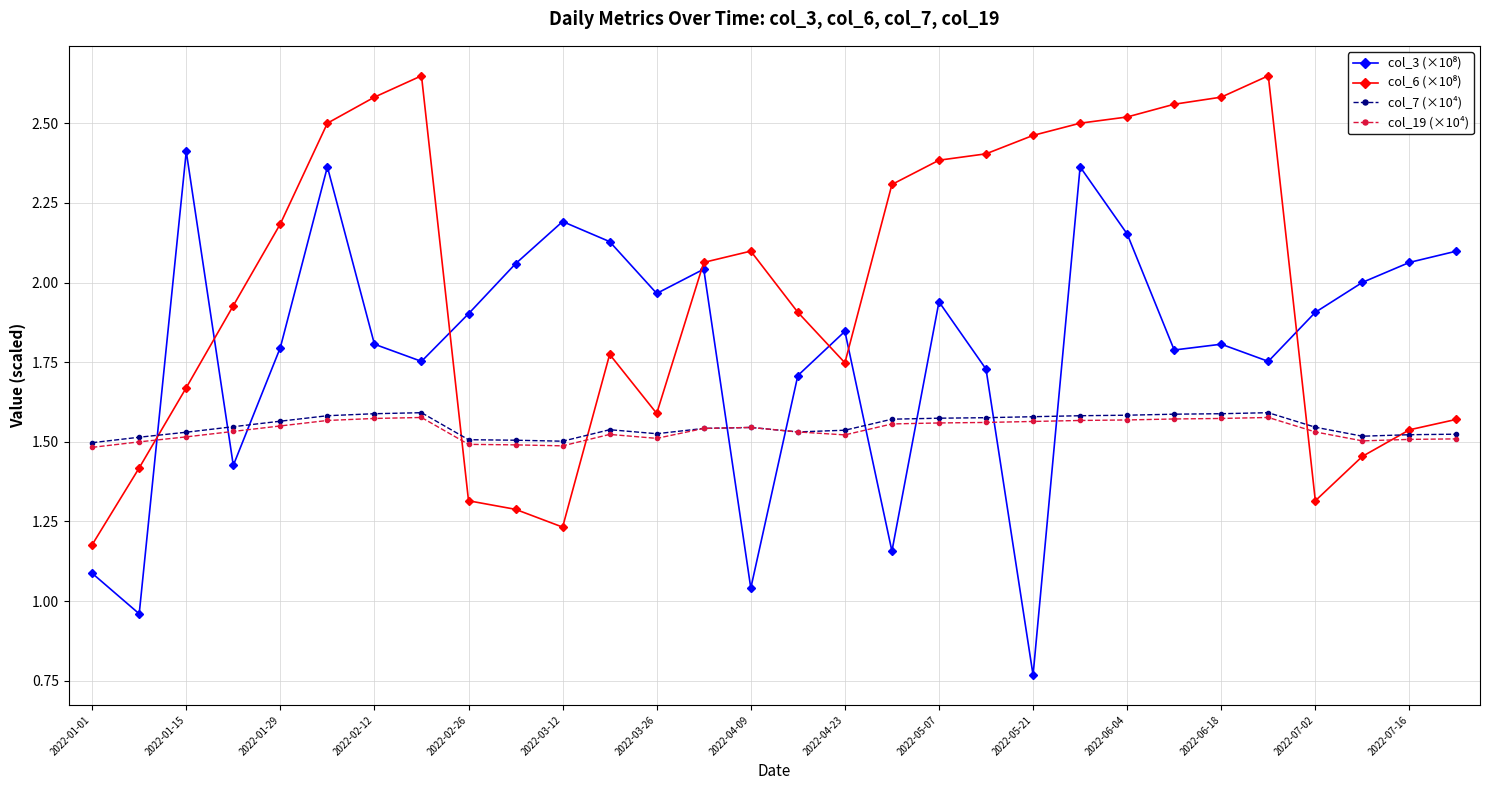

At how many categories does at least one series exceed 1?

30